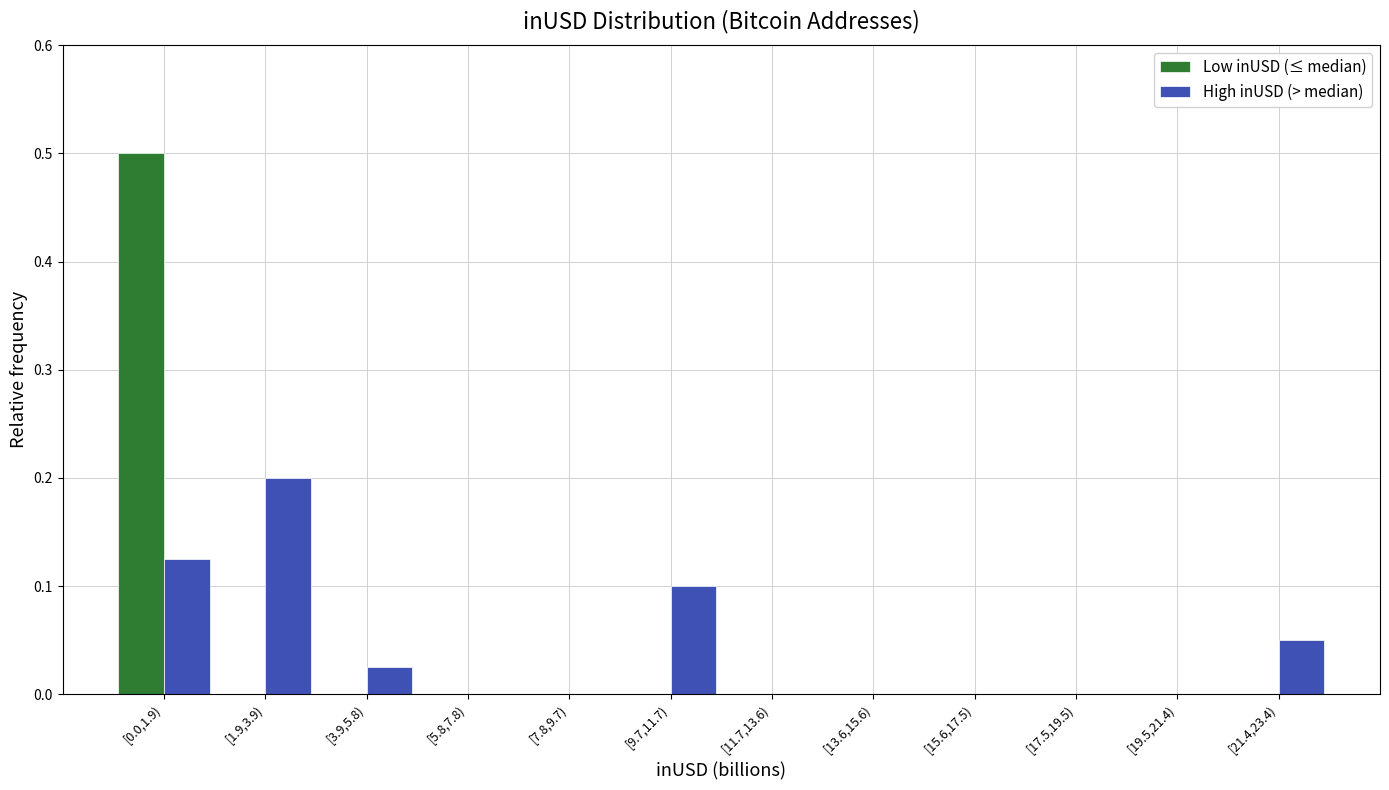

What is the maximum value for Low inUSD (≤ median)?

0.5